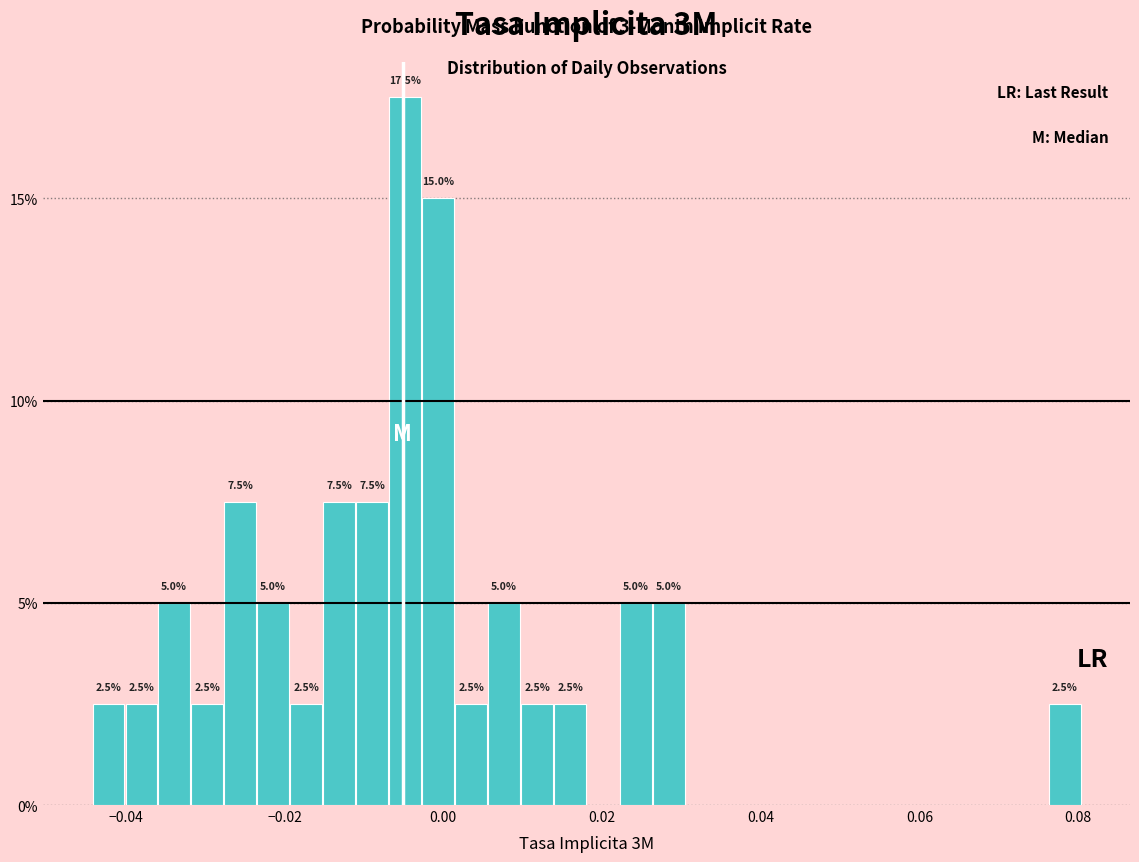

Around what value on the x-axis is the tallest bar? Give the approximate position of its centre, as read against the axis.

-0.004